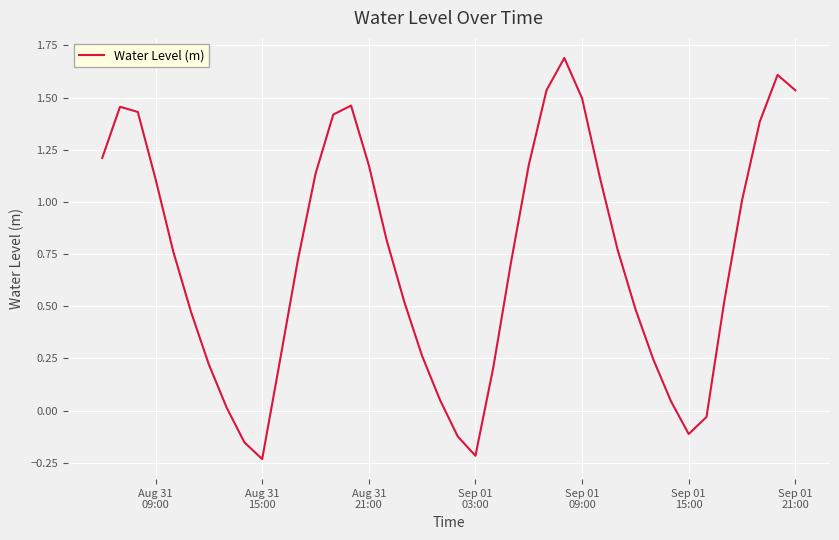

What is the maximum value shown in the chart?

1.7